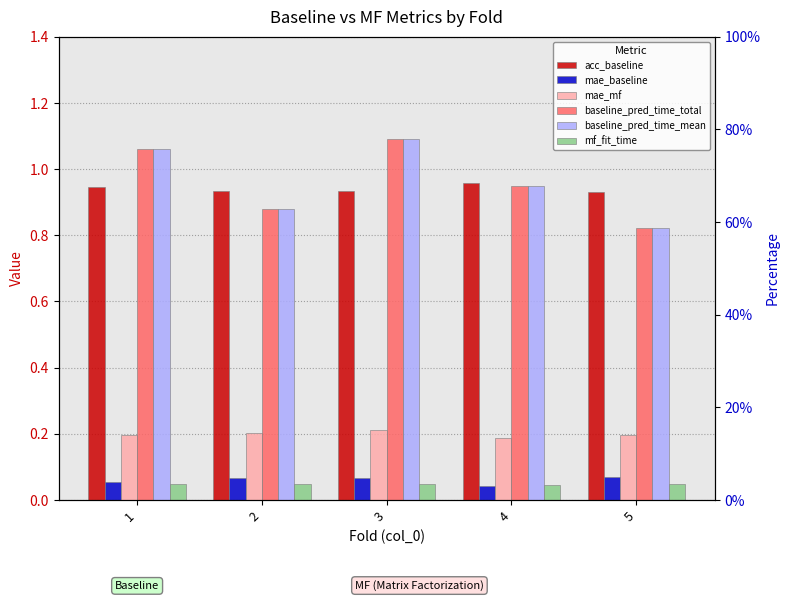

What are all the series names shown in the legend?

acc_baseline, mae_baseline, mae_mf, baseline_pred_time_total, baseline_pred_time_mean, mf_fit_time